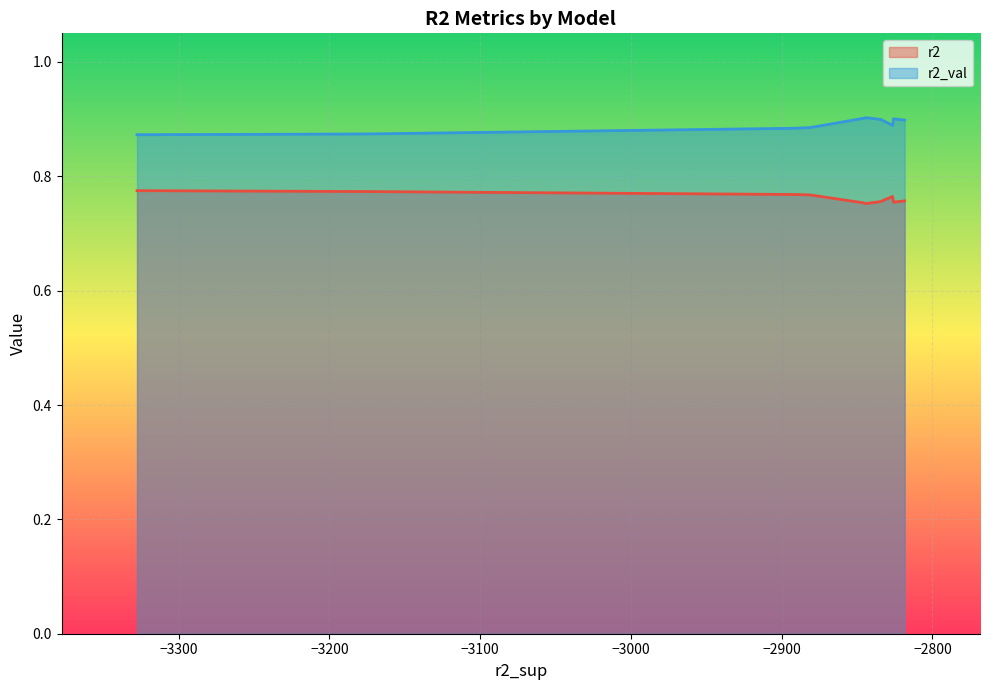

What is the maximum value for r2?

0.8